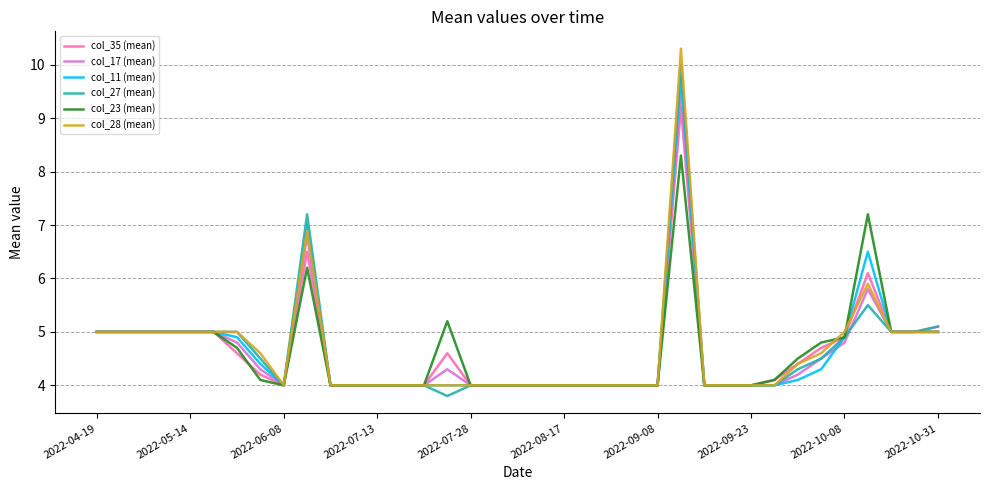

Which series has the largest range (max minus min)?

col_28 (mean)